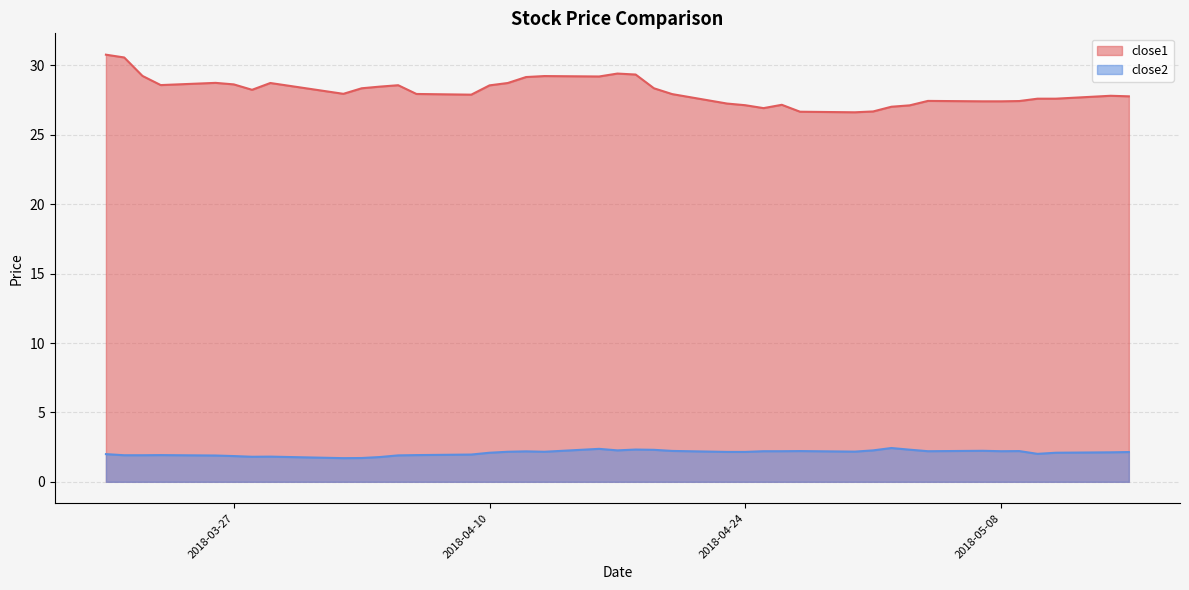

What are all the series names shown in the legend?

close1, close2